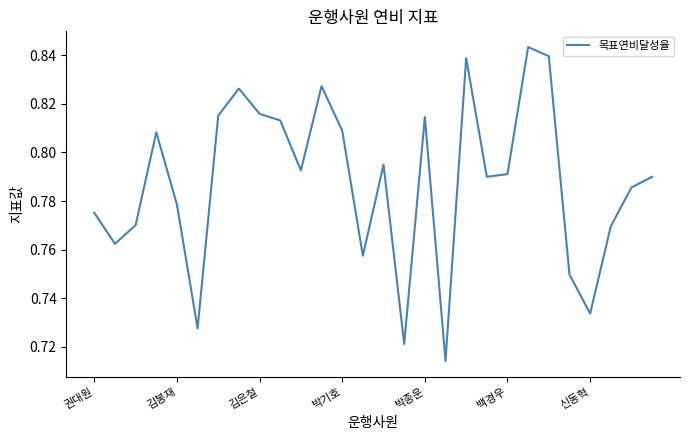

At which category does the chart reach its peak across all series?

21